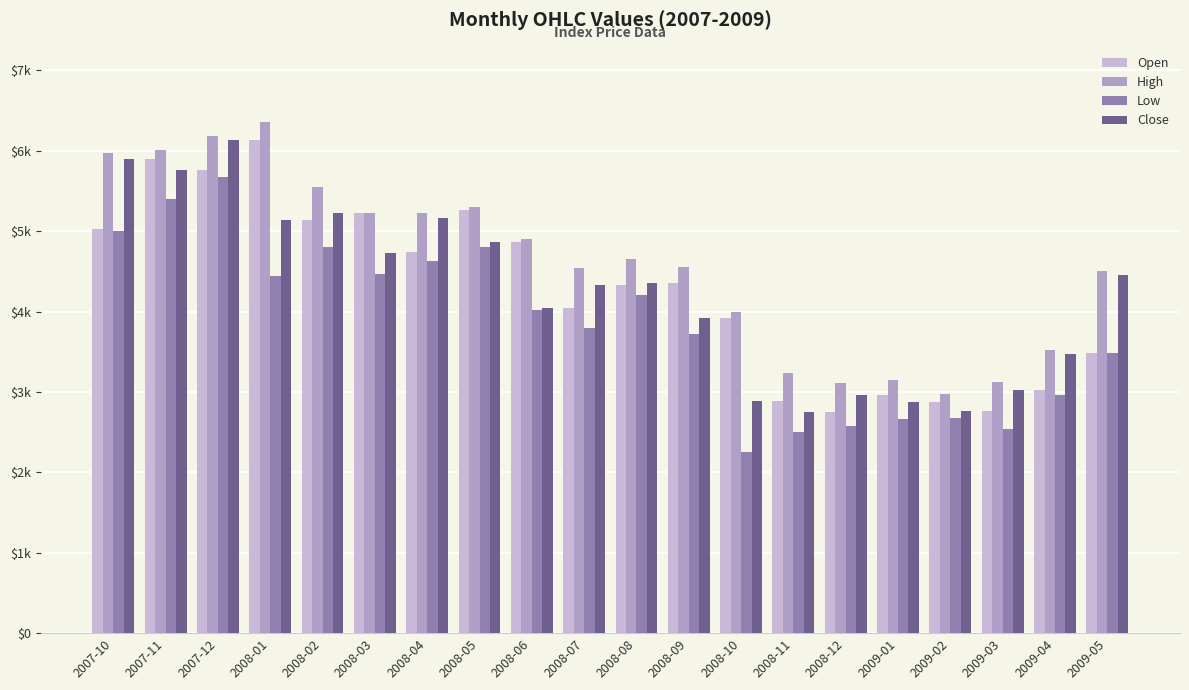

Which category has the highest value in the Open series?

2008-01